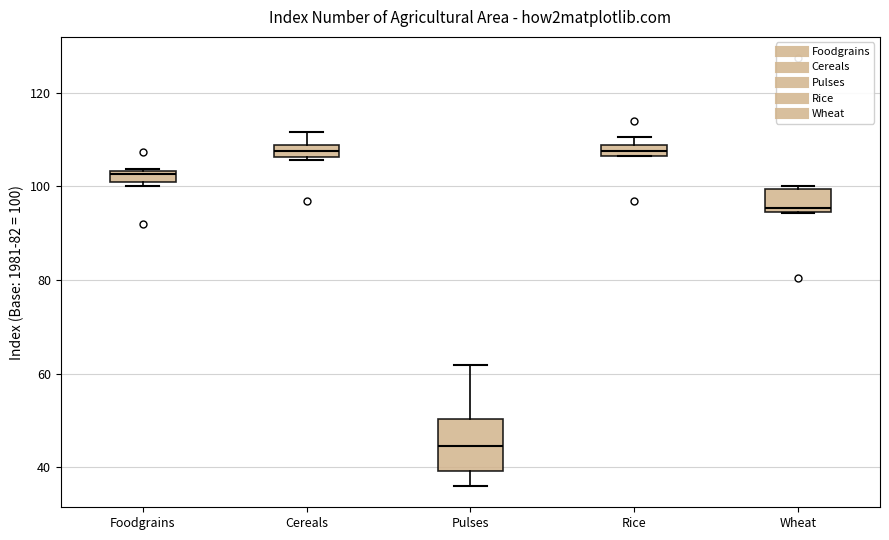

Which box's median line is the lowest?

Pulses